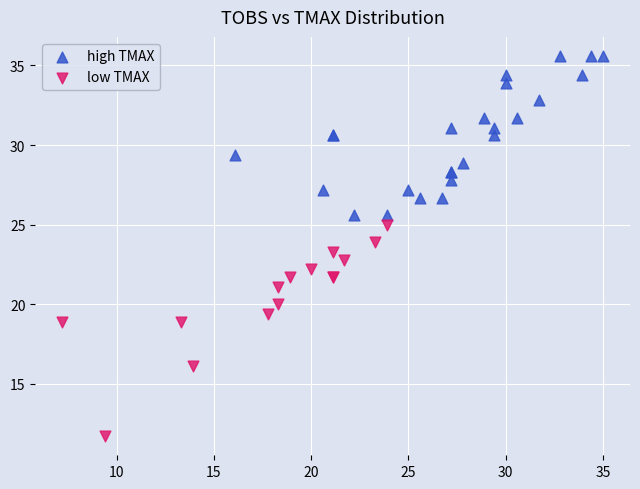

What are all the series names shown in the legend?

high TMAX, low TMAX